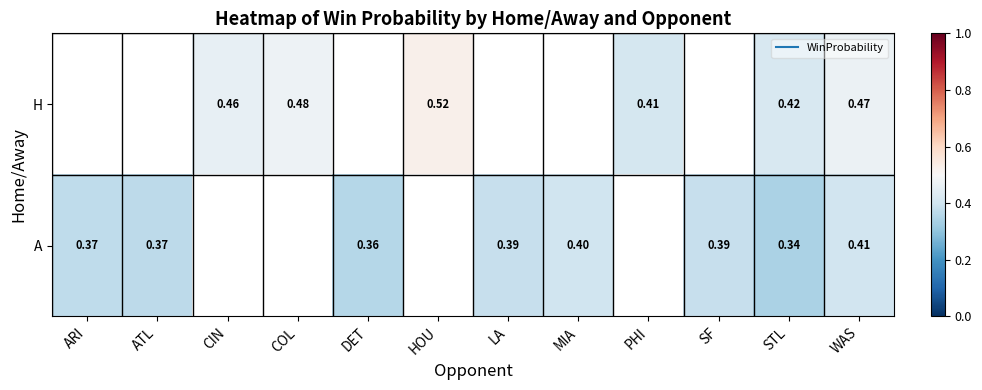

What is the spread (max minus min) of values at STL?

0.1